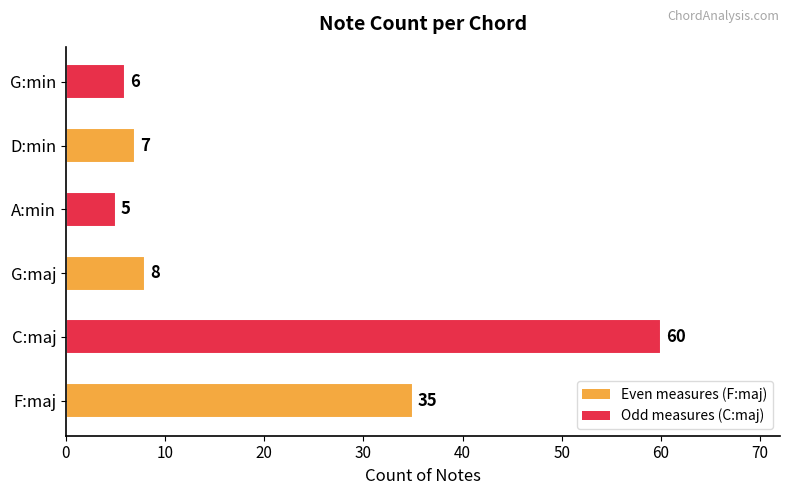

Reading bottom to top, what are all the values shown in this chart?

F:maj=35	C:maj=60	G:maj=8	A:min=5	D:min=7	G:min=6